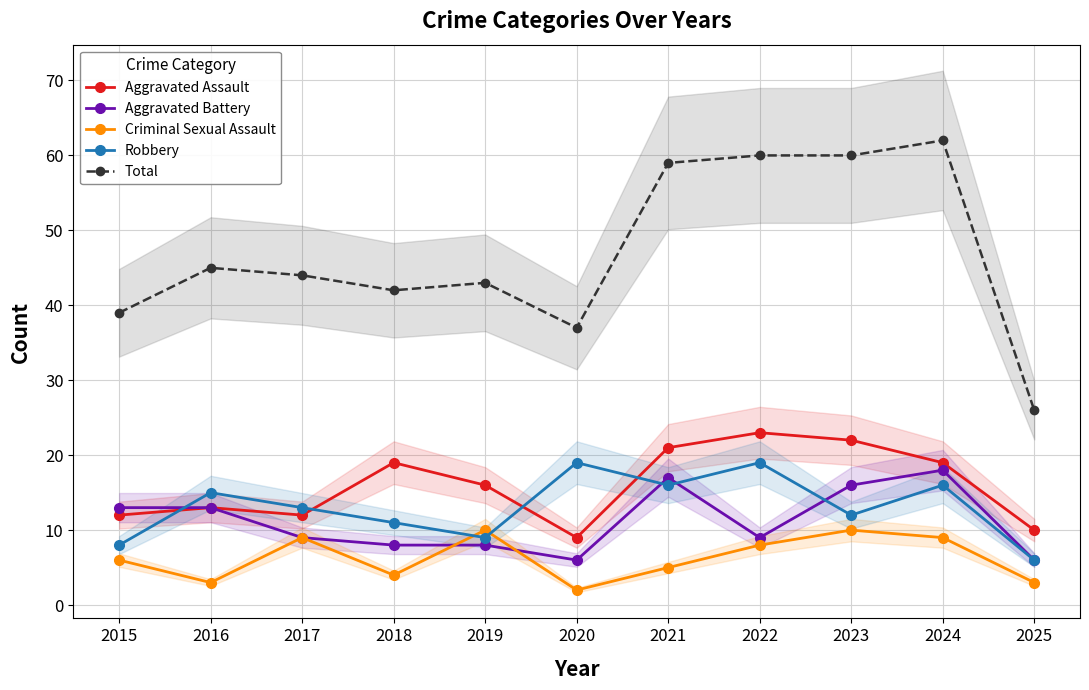

In Aggravated Battery, how many points are higher than both neighbors (excluding endpoints)?

2